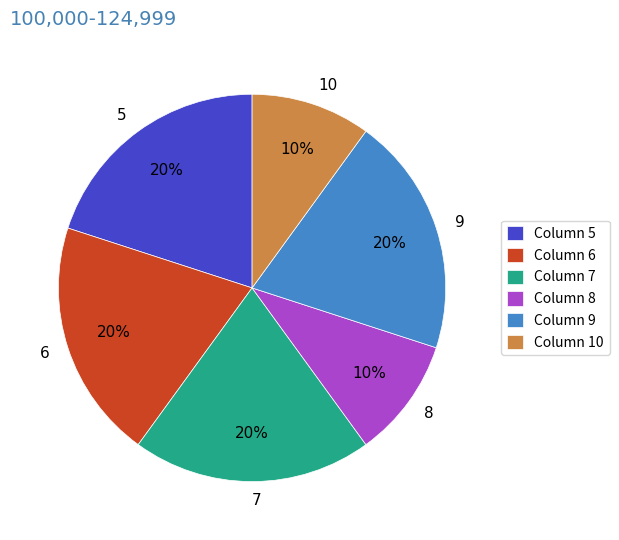

Is the sum of 8 and 5 greater than half?

No